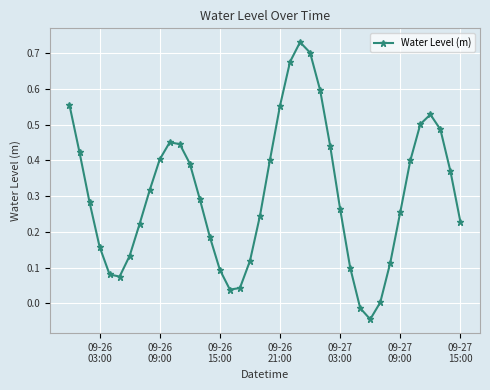

What is the difference between the maximum and minimum values?

0.8